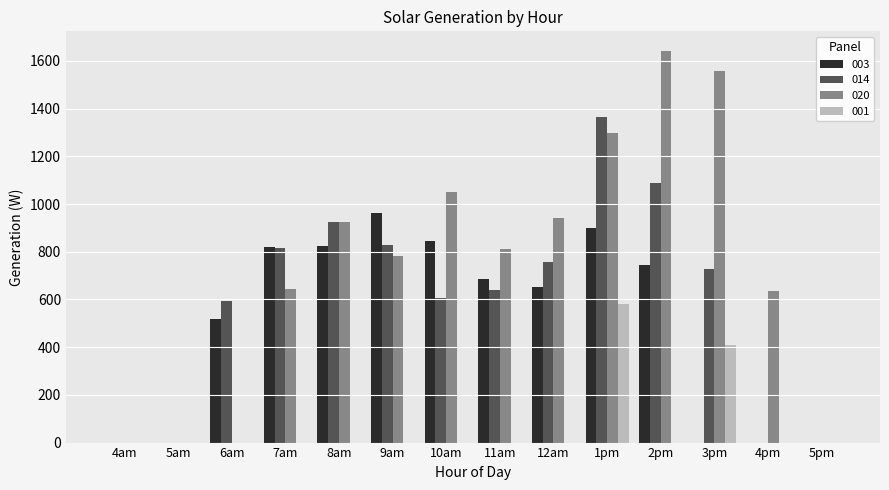

What is the maximum value for 020?

1642.0